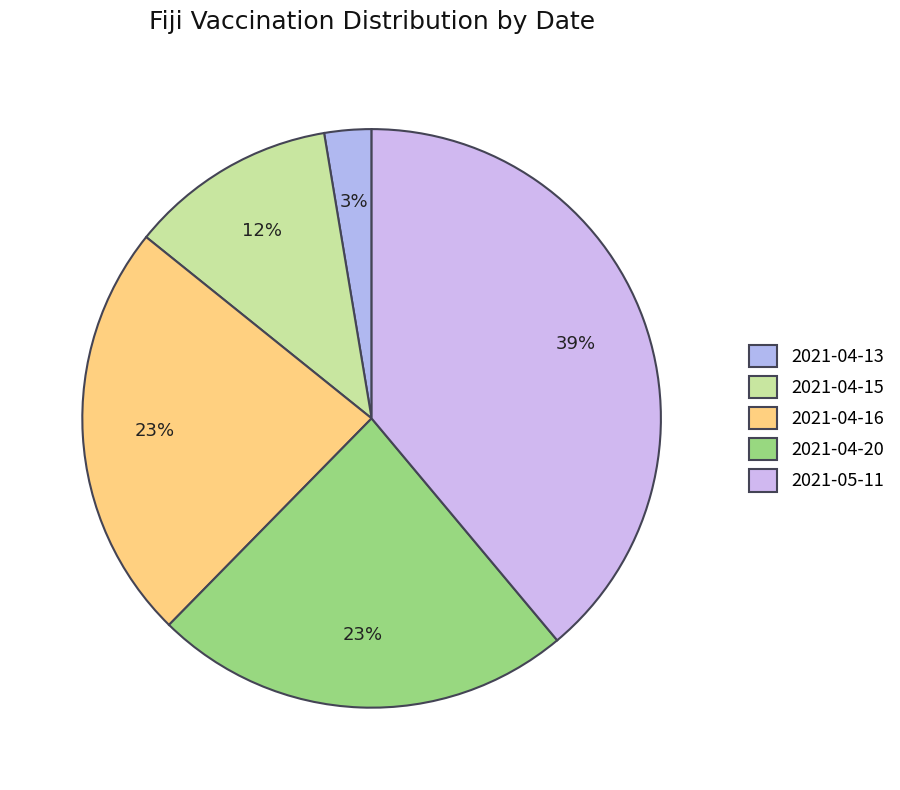

Count the number of slices in the pie.

5